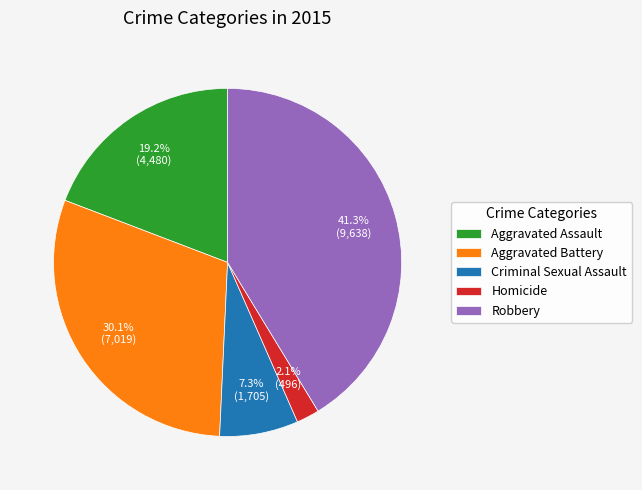

To the nearest percent, what portion does Criminal Sexual Assault represent?

7%